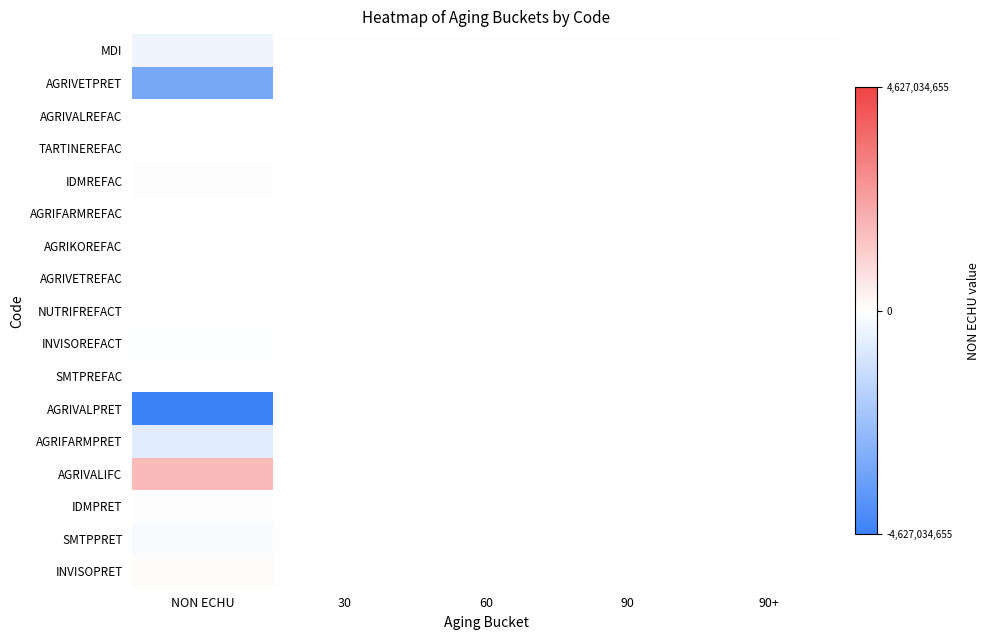

List the series in order of their peak value, highest first.

AGRIVALIFC, INVISOPRET, IDMREFAC, MDI, AGRIVETPRET, AGRIVALREFAC, TARTINEREFAC, AGRIFARMREFAC, AGRIKOREFAC, AGRIVETREFAC, NUTRIFREFACT, INVISOREFACT, SMTPREFAC, AGRIVALPRET, AGRIFARMPRET, IDMPRET, SMTPPRET